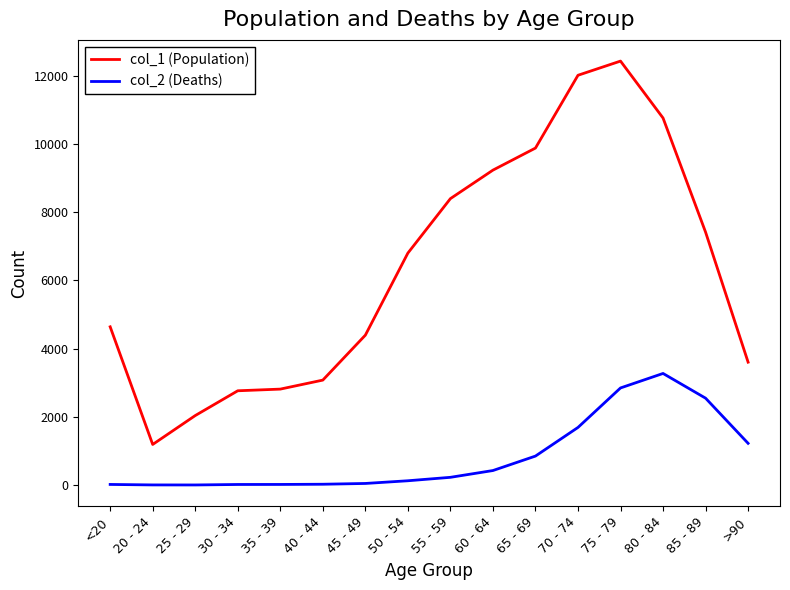

True or false: col_1 (Population) and col_2 (Deaths) cross at least once.

False